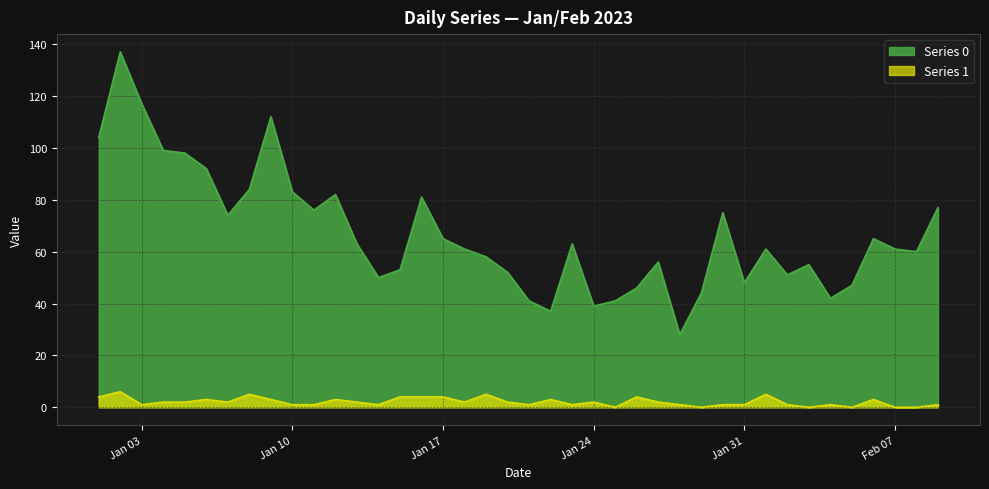

Between 2023-02-02 and 2023-02-06, which series saw the biggest shift?

Series 0